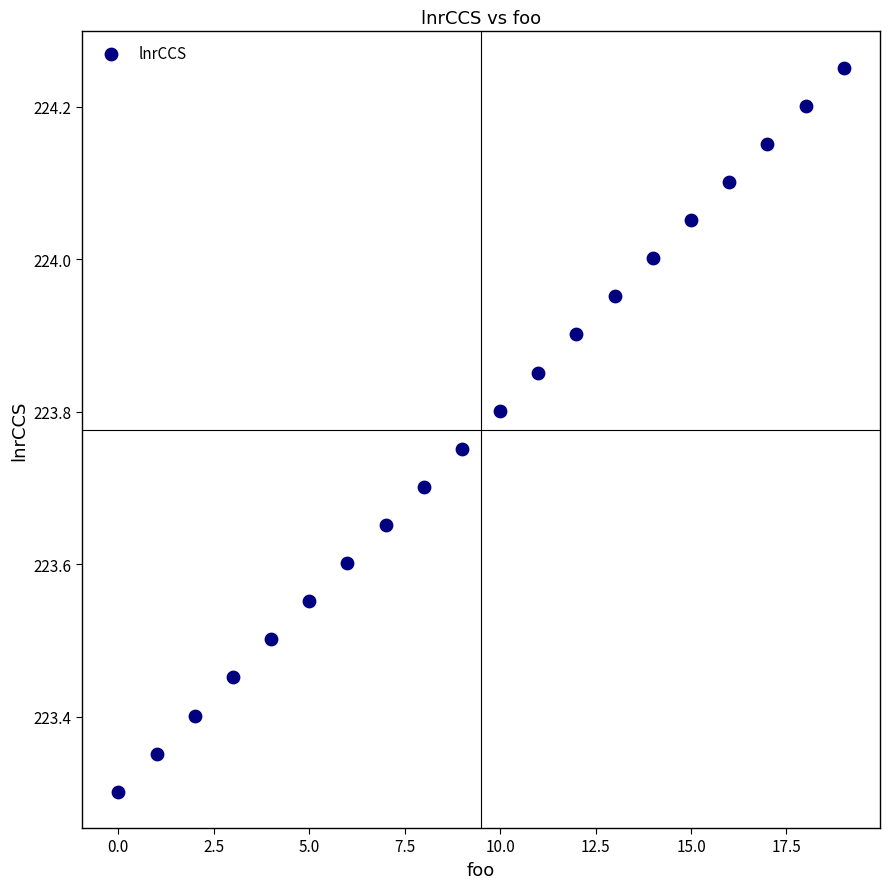

What Y value in the scatter plot is closest to 223?

223.3